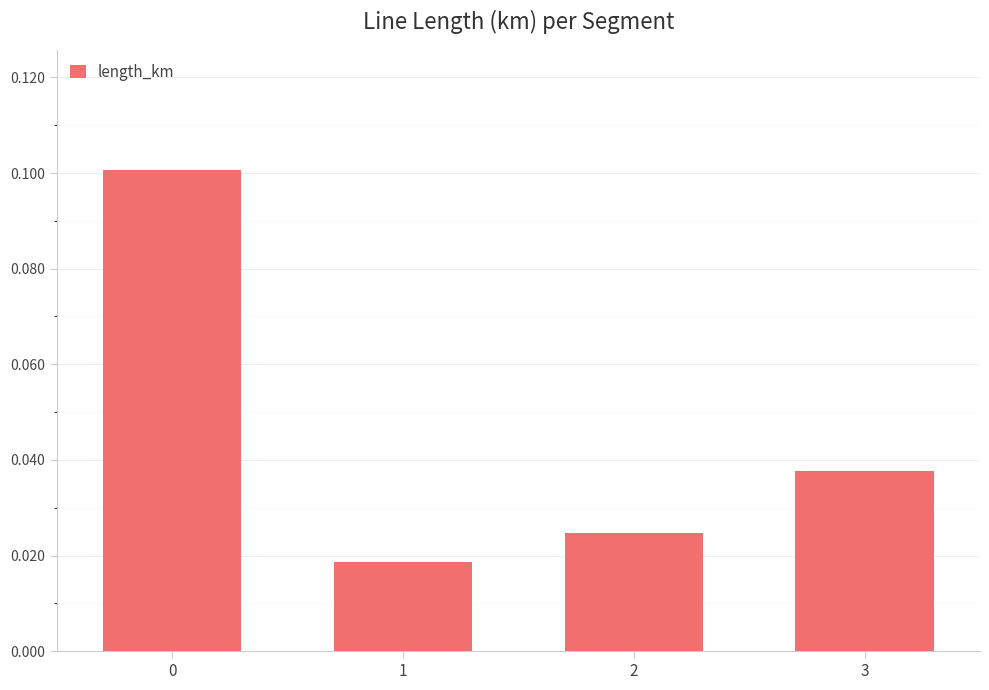

What is the sum of the values at 3 and 0?

0.1